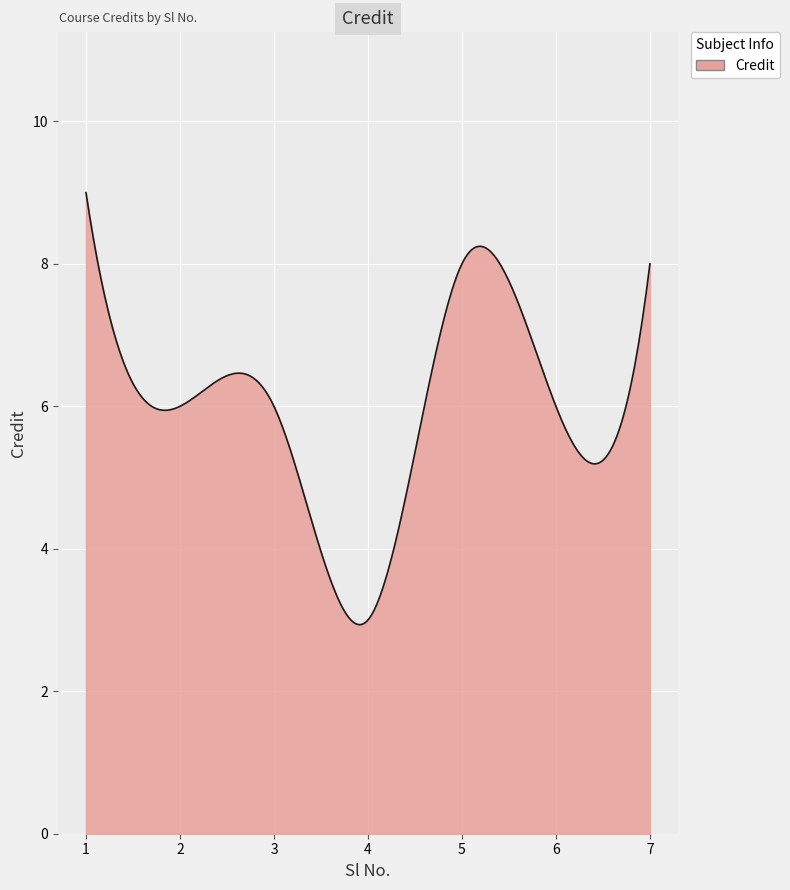

True or false: there are more than 0 points higher than both neighbors.

True